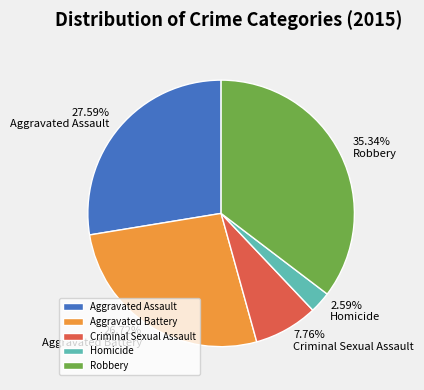

What is the smallest slice in the pie chart?

Homicide